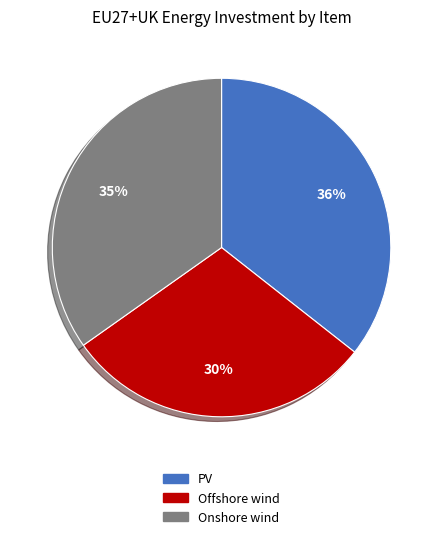

To the nearest percent, what is the difference between the largest and smallest slice percentages?

6%